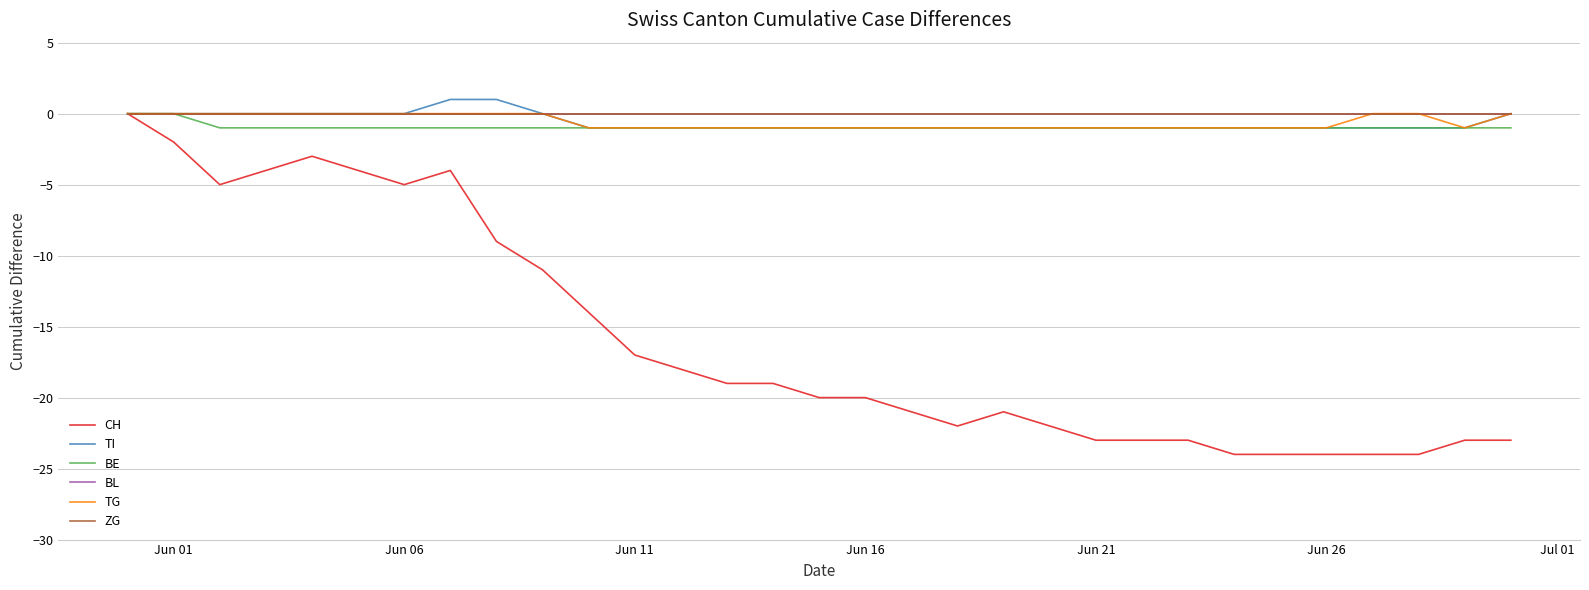

Reading left to right, list all the values displayed in this chart.

CH: 0	-2	-5	-4	-3	-4	-5	-4	-9	-11	-14	-17	-18	-19	-19	-20	-20	-21	-22	-21	-22	-23	-23	-23	-24	-24	-24	-24	-24	-23	-23
TI: 0	0	0	0	0	0	0	1	1	0	-1	-1	-1	-1	-1	-1	-1	-1	-1	-1	-1	-1	-1	-1	-1	-1	-1	-1	-1	-1	0
BE: 0	0	-1	-1	-1	-1	-1	-1	-1	-1	-1	-1	-1	-1	-1	-1	-1	-1	-1	-1	-1	-1	-1	-1	-1	-1	-1	-1	-1	-1	-1
BL: 0	0	0	0	0	0	0	0	0	0	0	0	0	0	0	0	0	0	0	0	0	0	0	0	0	0	0	0	0	0	0
TG: 0	0	0	0	0	0	0	0	0	0	-1	-1	-1	-1	-1	-1	-1	-1	-1	-1	-1	-1	-1	-1	-1	-1	-1	0	0	-1	0
ZG: 0	0	0	0	0	0	0	0	0	0	0	0	0	0	0	0	0	0	0	0	0	0	0	0	0	0	0	0	0	0	0